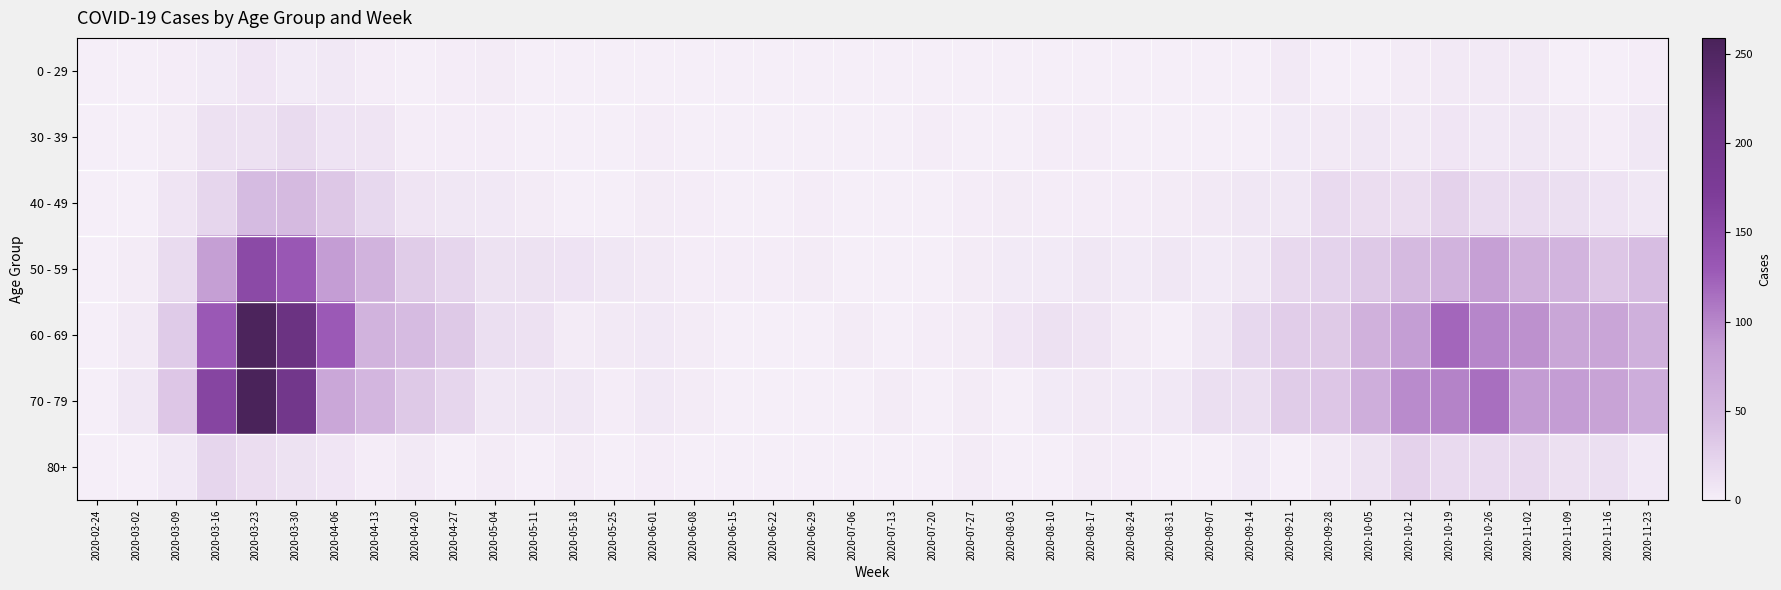

Which category has the highest value across all series?

2020-03-23